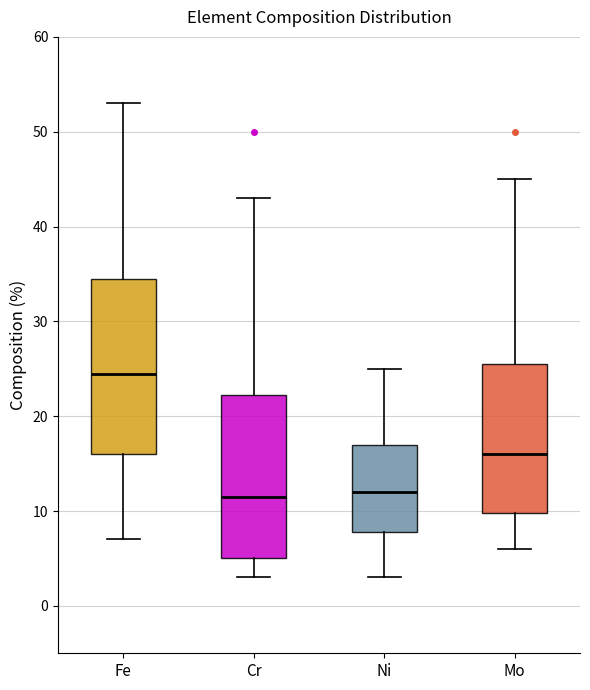

Where is the upper edge of the box for Cr on the y-axis? The values are not printed on the chart, so give them approximately, as read against the axis.

22